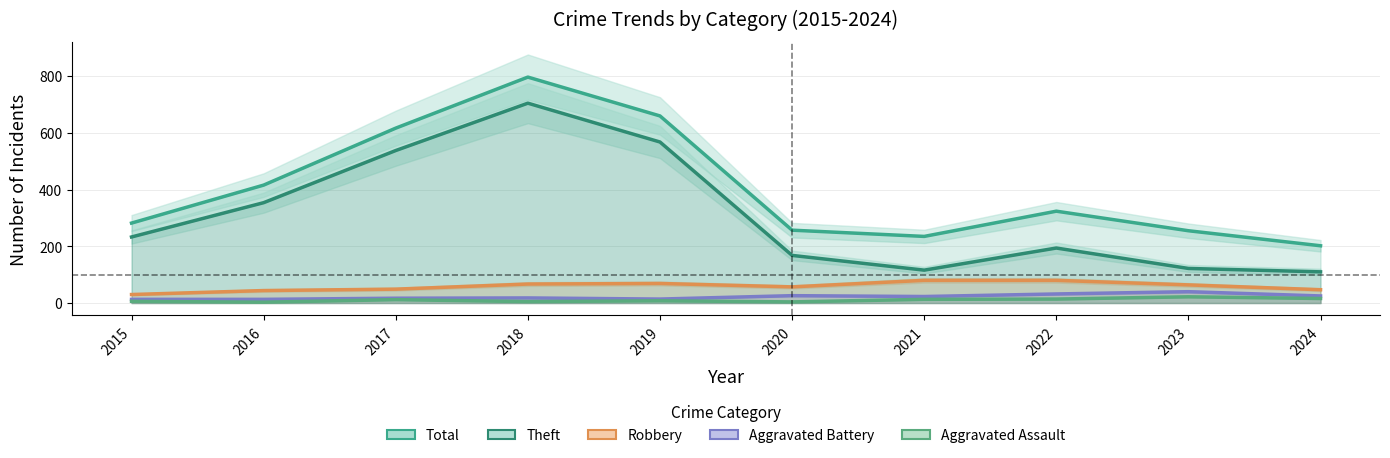

What is the sum of the Total values at 2018 and 2017?

1414